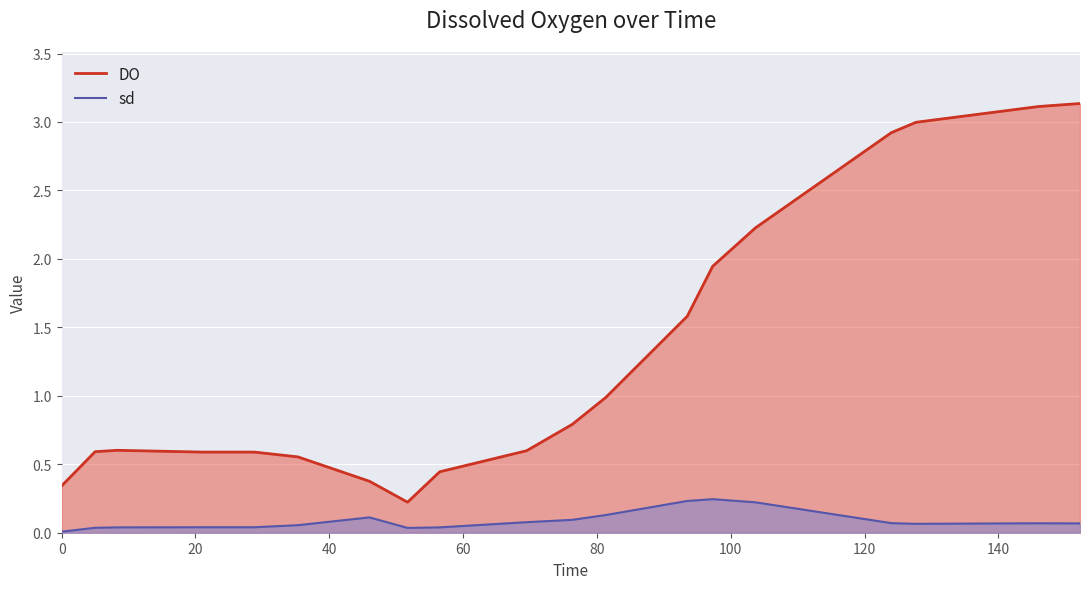

List the series in order of their overall mean, lowest first.

sd, DO